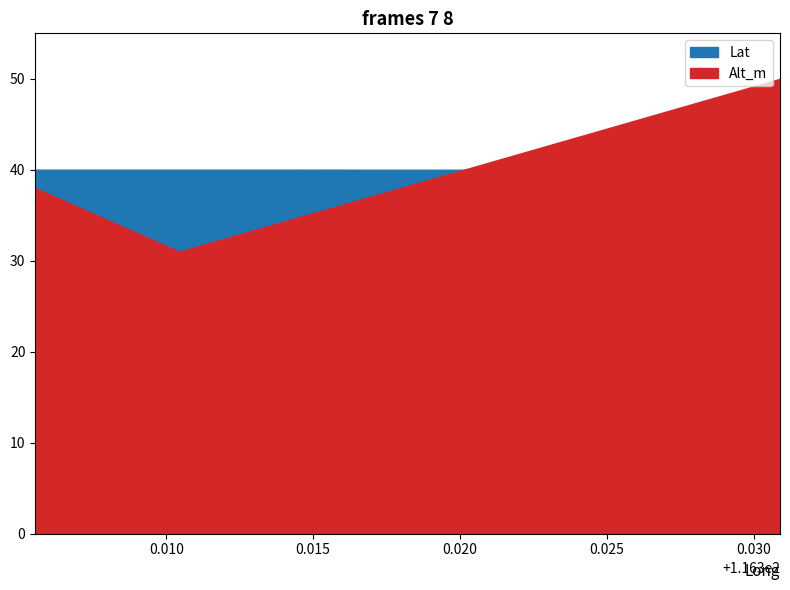

Is it true that Lat equals 40.0 at 116.310439?

True